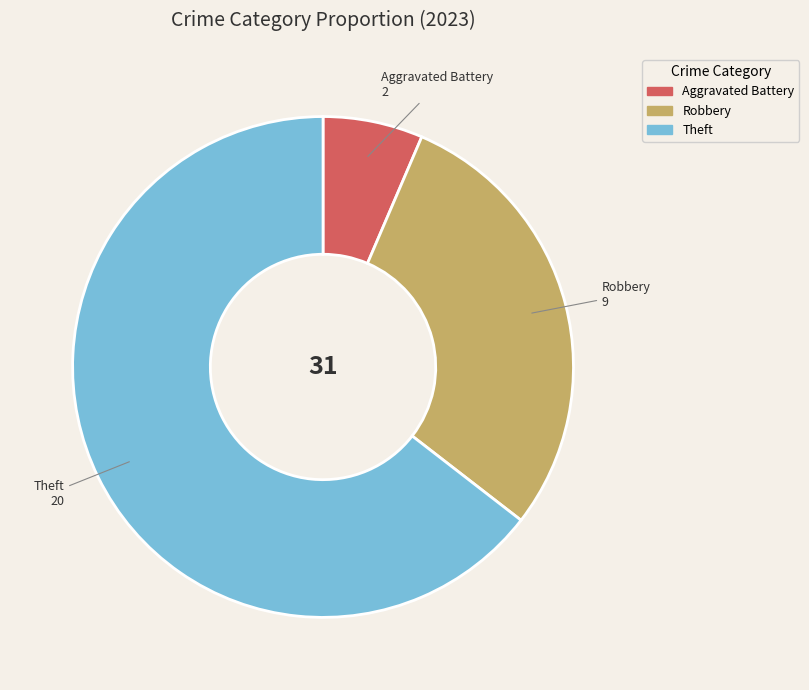

Is there a majority slice in this chart?

Yes